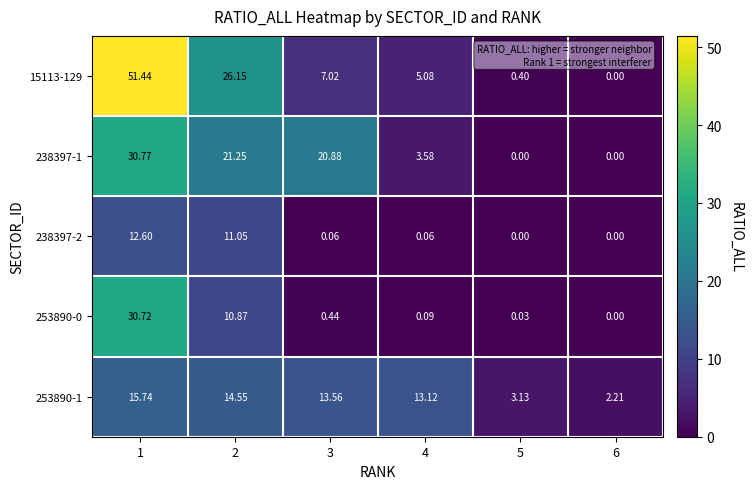

Is the value of 238397-2 at 4 greater than the value of 238397-1 at 2?

No